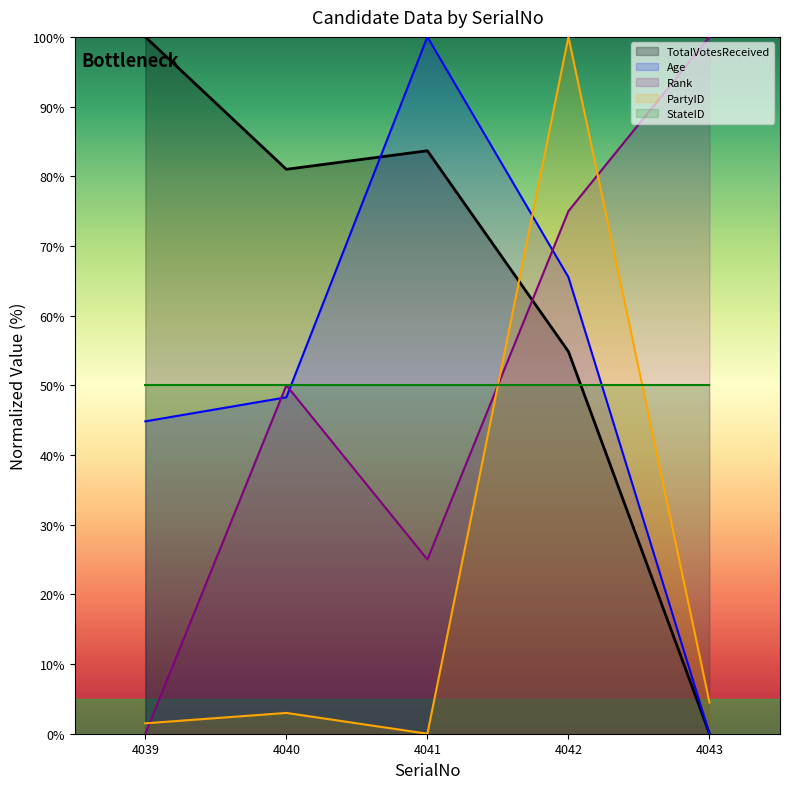

Which series has the largest total across all categories?

TotalVotesReceived